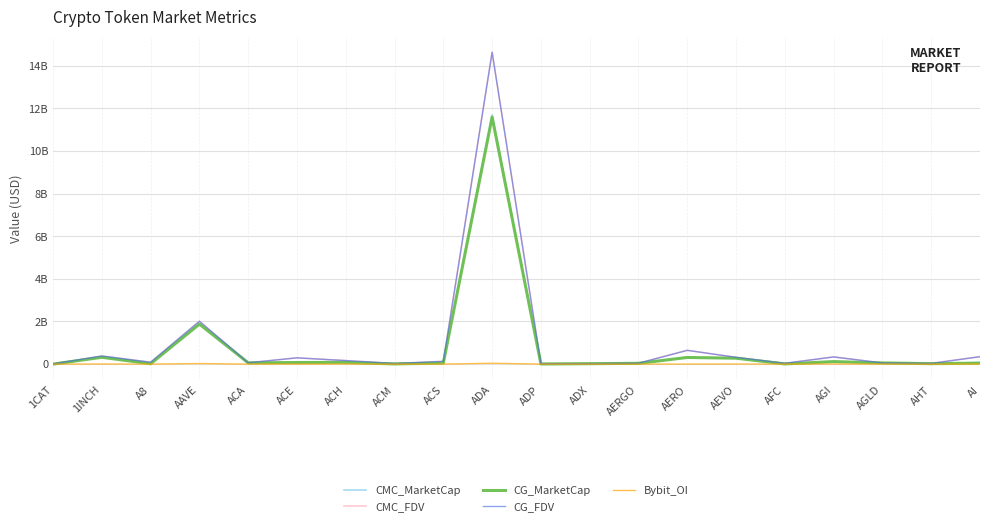

What are all the series names shown in the legend?

CMC_MarketCap, CMC_FDV, CG_MarketCap, CG_FDV, Bybit_OI